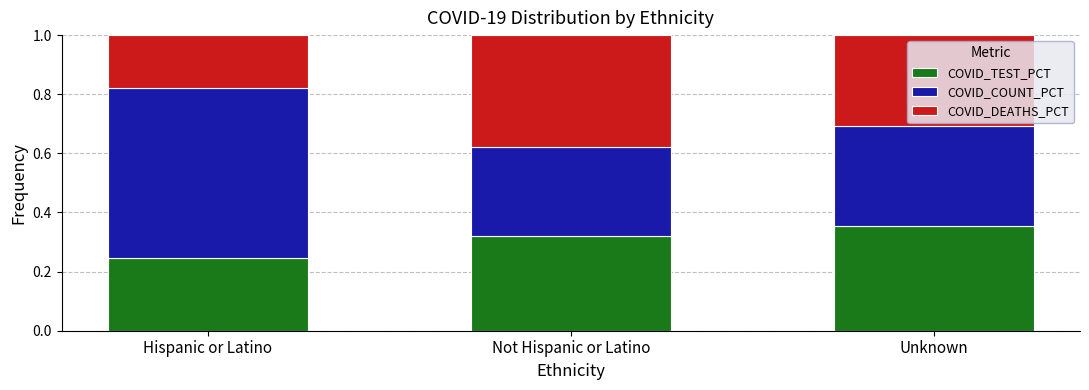

How many COVID_TEST_PCT values are between 0 and 1?

3